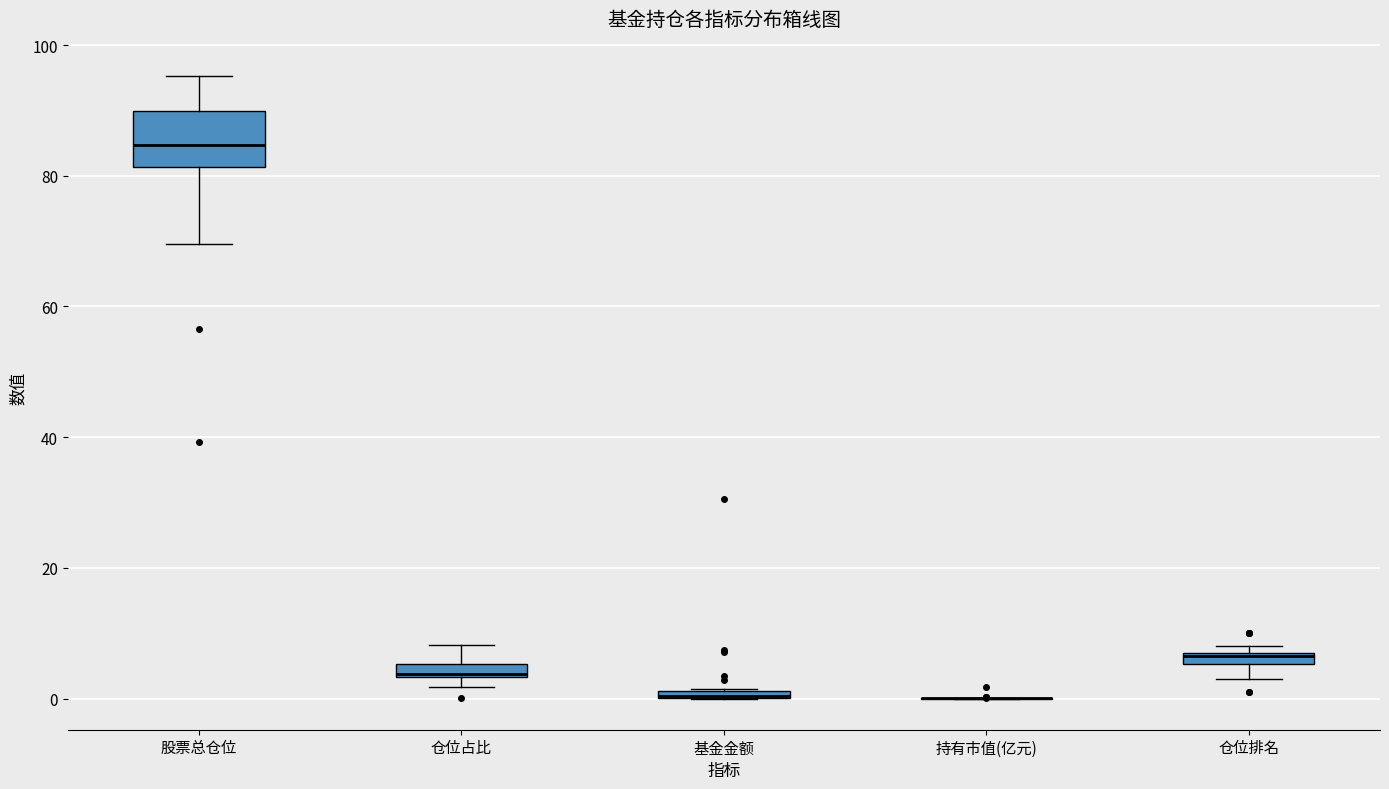

Comparing the boxes themselves (not the whiskers), which one is the tallest?

股票总仓位